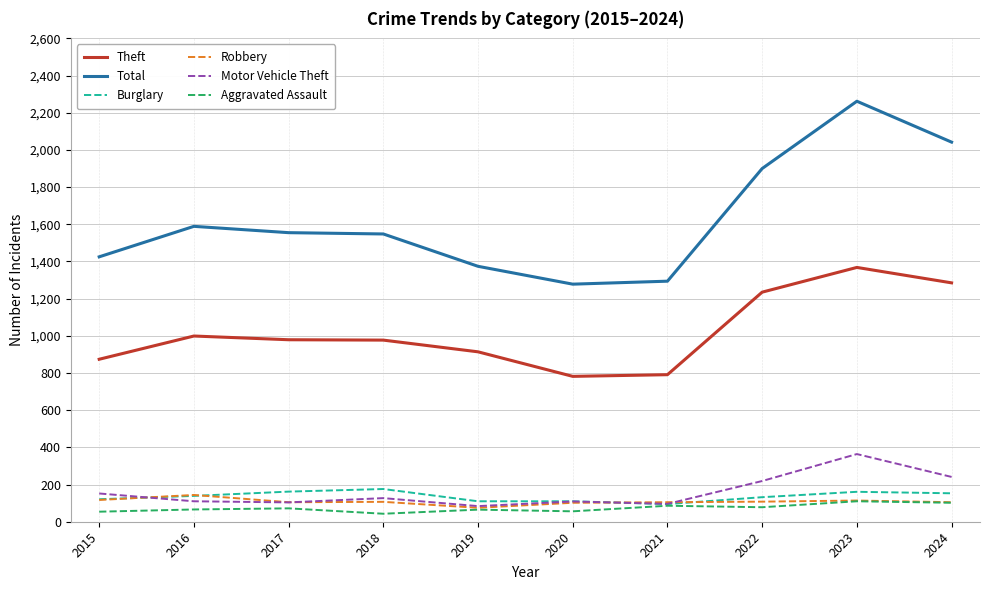

True or false: Burglary and Theft cross at least once.

False